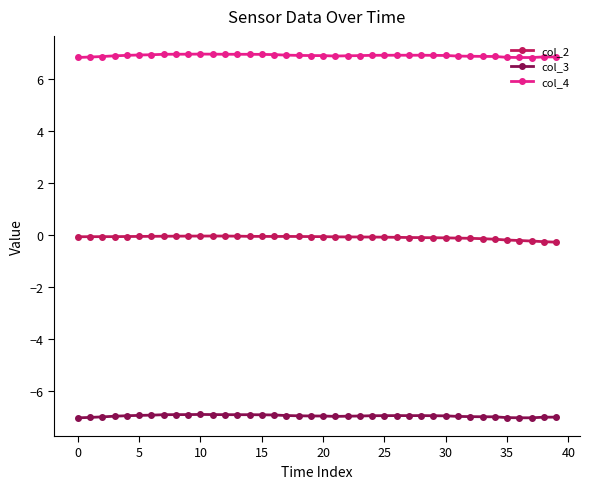

True or false: col_4 and col_2 intersect in this chart.

False